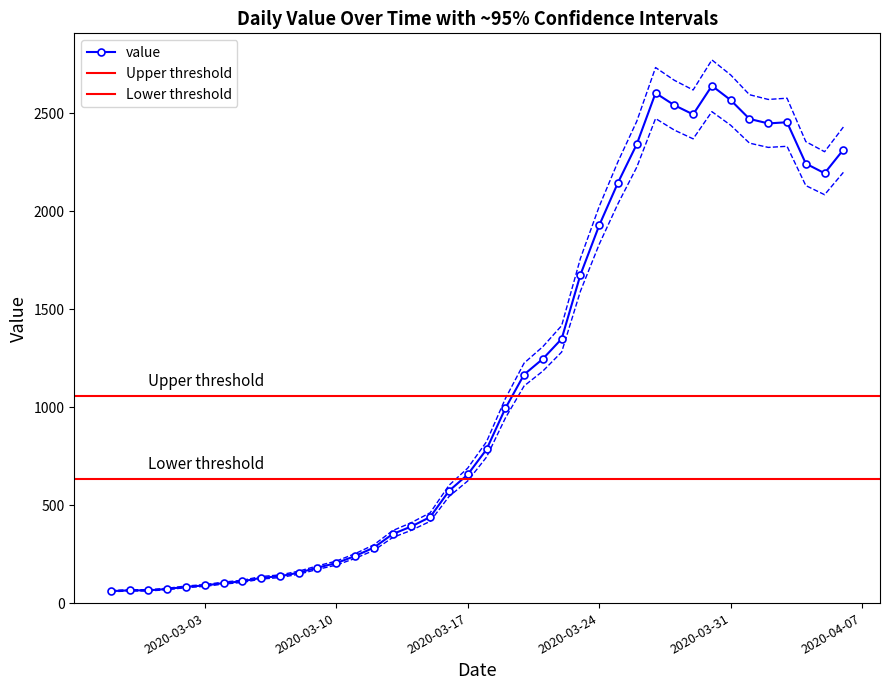

List the labels in order of value, smallest first.

2020-02-27, 2020-02-28, 2020-02-29, 2020-03-01, 2020-03-02, 2020-03-03, 2020-03-04, 2020-03-05, 2020-03-06, 2020-03-07, 2020-03-08, 2020-03-09, 2020-03-10, 2020-03-11, 2020-03-12, 2020-03-13, 2020-03-14, 2020-03-15, 2020-03-16, 2020-03-17, 2020-03-18, 2020-03-19, 2020-03-20, 2020-03-21, 2020-03-22, 2020-03-23, 2020-03-24, 2020-03-25, 2020-04-05, 2020-04-04, 2020-04-06, 2020-03-26, 2020-04-02, 2020-04-03, 2020-04-01, 2020-03-29, 2020-03-28, 2020-03-31, 2020-03-27, 2020-03-30